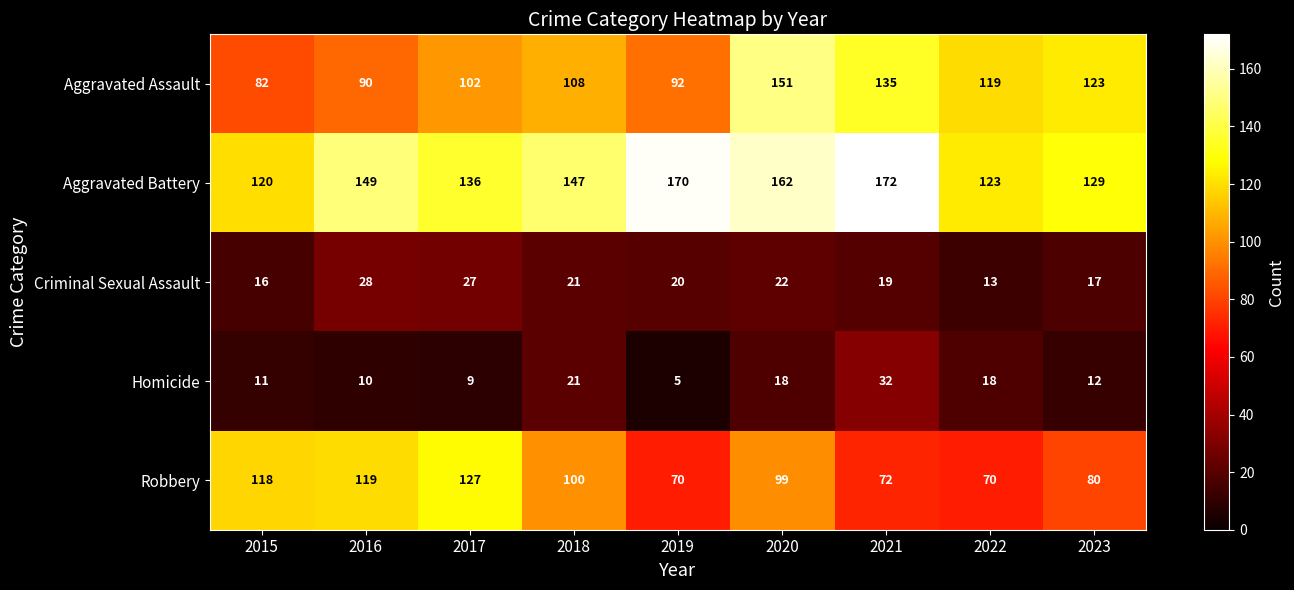

What is the highest value of the Criminal Sexual Assault series?

28